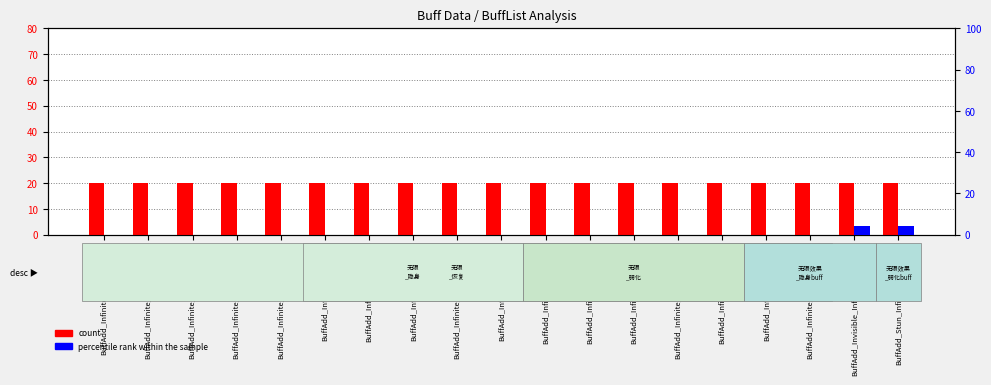

What is the label of the 1st bar from the right?

BuffAdd_Stun_Infinite_17_2_Dan